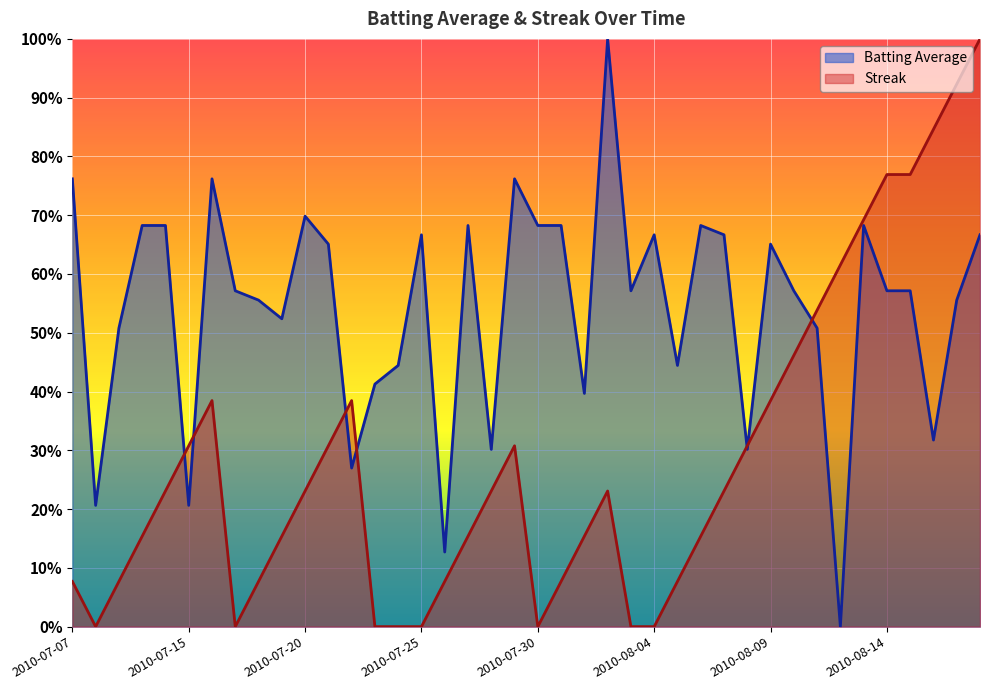

How many lines are shown in the chart?

2